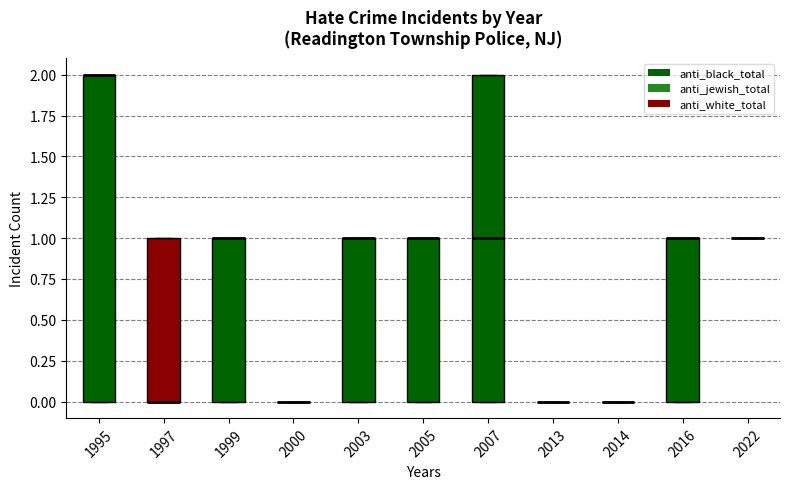

Reading left to right, transcribe this box plot: for each box, give where its median line is, the range the box spans, and where its two whiskers end, as read against the y-axis. The values are not printed on the chart, so give them approximately, as read against the axis.

1995: median 2 (drawn on the box's upper edge), box 0 to 2, whiskers 0 to 2
1997: median 0 (drawn on the box's lower edge), box 0 to 1, whiskers 0 to 1
1999: median 1 (drawn on the box's upper edge), box 0 to 1, whiskers 0 to 1
2000: box collapsed to a line at 0, whiskers 0 to 0
2003: median 1 (drawn on the box's upper edge), box 0 to 1, whiskers 0 to 1
2005: median 1 (drawn on the box's upper edge), box 0 to 1, whiskers 0 to 1
2007: median 1, box 0 to 2, whiskers 0 to 2
2013: box collapsed to a line at 0, whiskers 0 to 0
2014: box collapsed to a line at 0, whiskers 0 to 0
2016: median 1 (drawn on the box's upper edge), box 0 to 1, whiskers 0 to 1
2022: box collapsed to a line at 1, whiskers 1 to 1